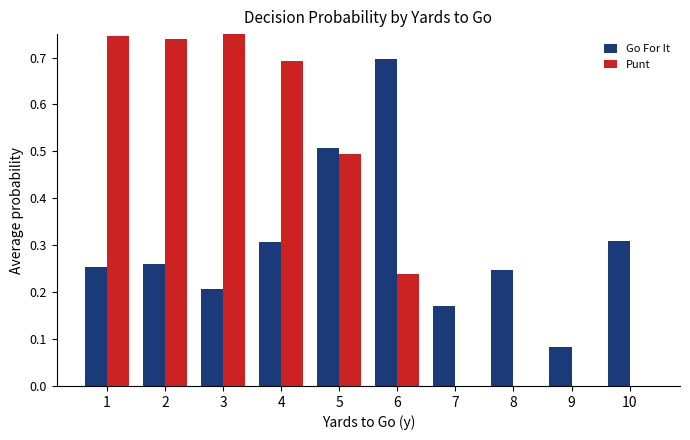

What is the maximum value shown in the chart?

0.8